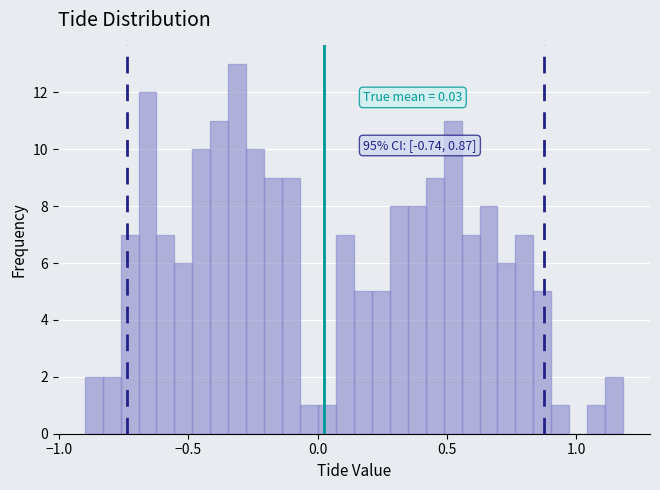

Read against the x-axis, roughly where is the centre of the tallest bar?

-0.30